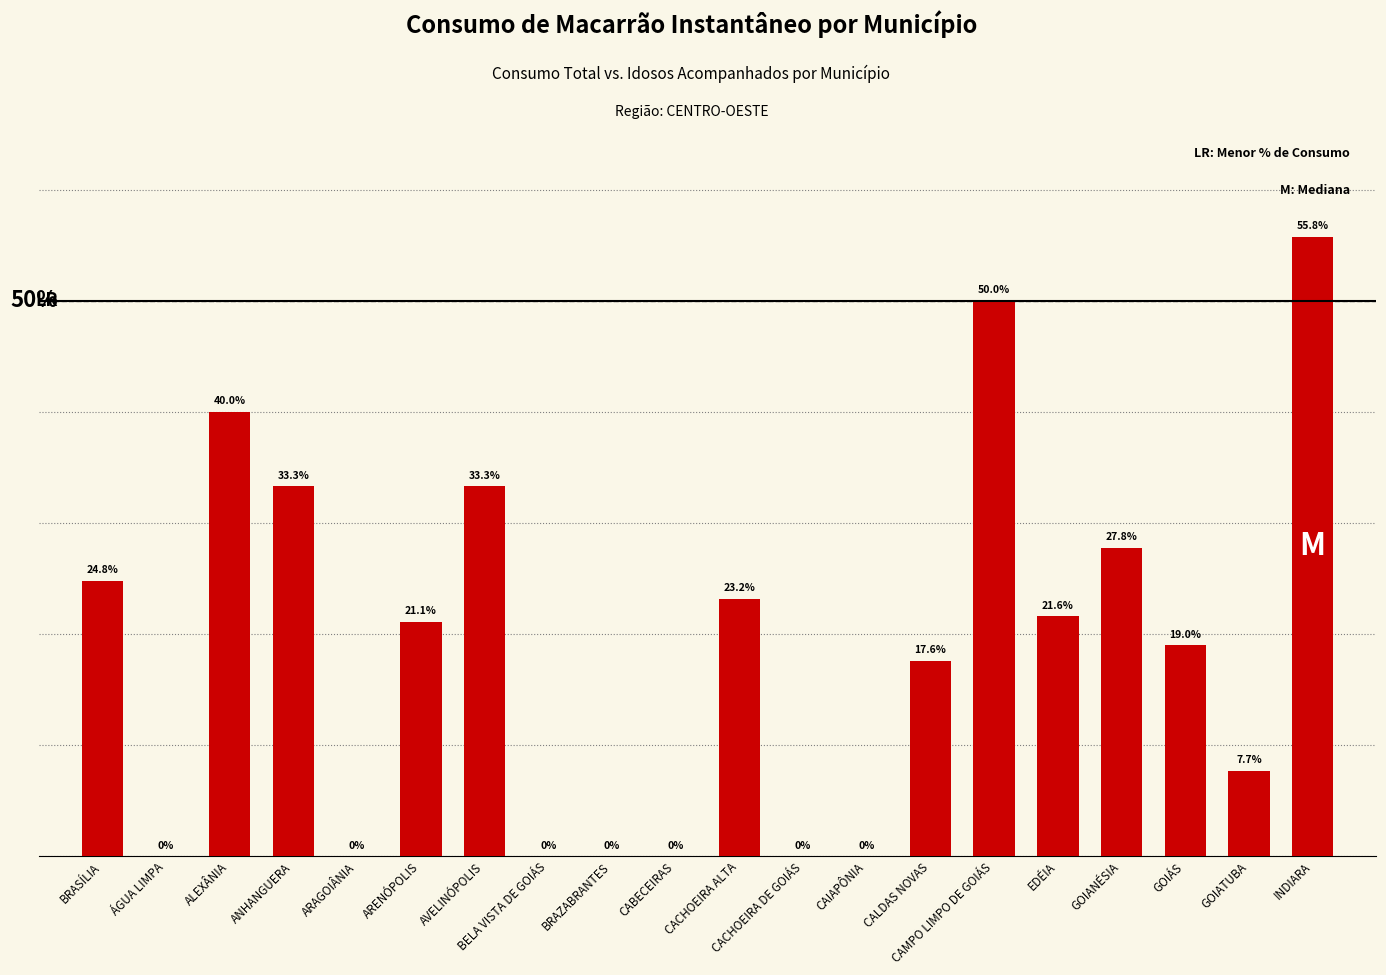

Which has a higher value, CAMPO LIMPO DE GOIÁS or CABECEIRAS?

CAMPO LIMPO DE GOIÁS